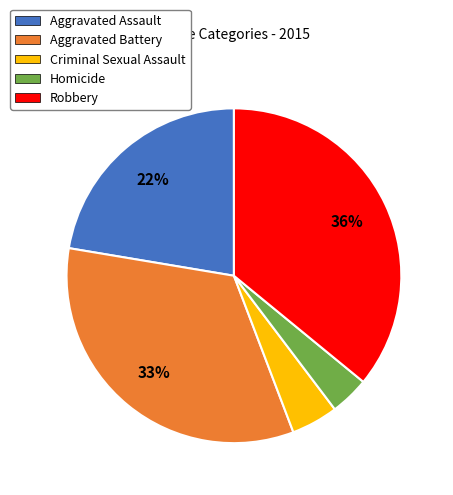

Is the sum of Robbery and Criminal Sexual Assault greater than half?

No